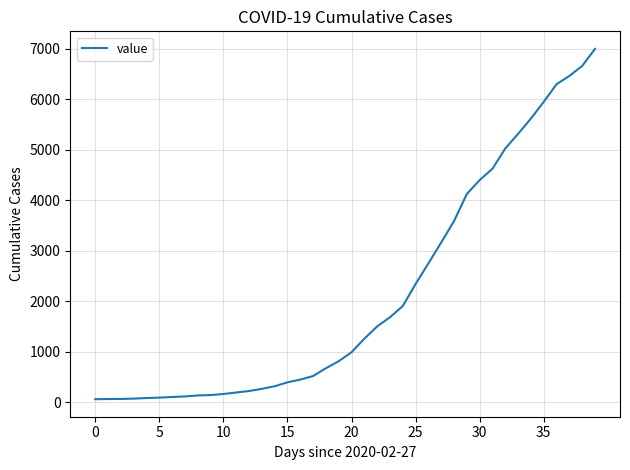

What is the maximum value shown in the chart?

6995